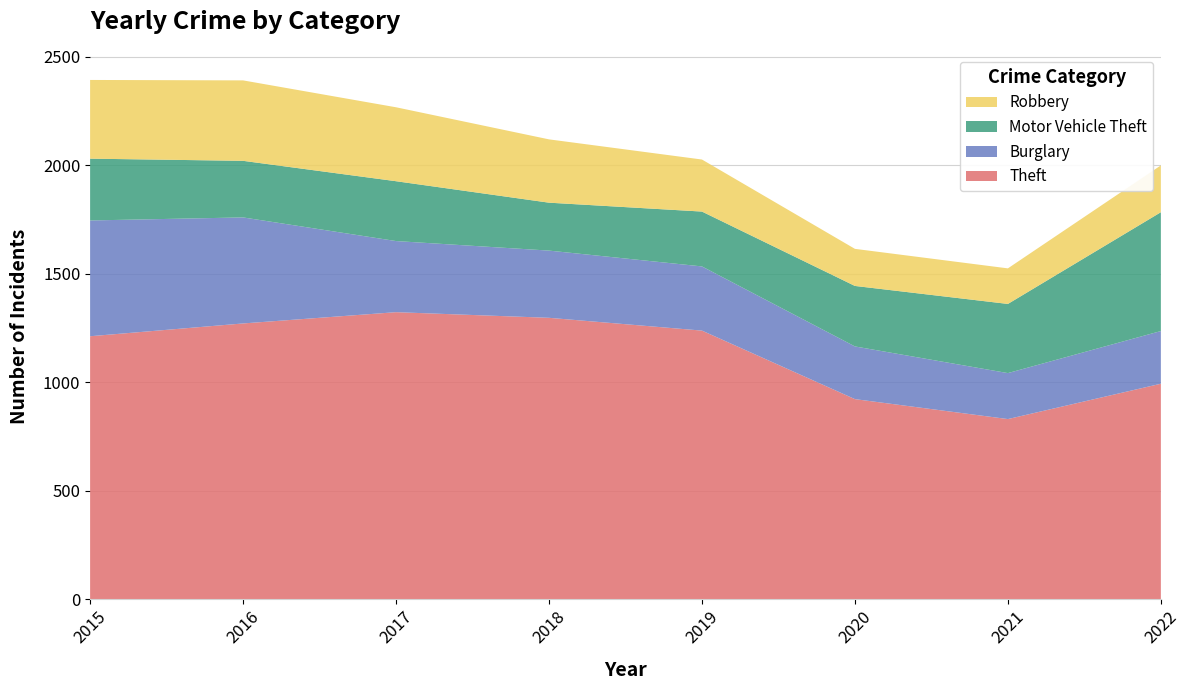

Reading left to right, transcribe all the data shown in this chart.

Theft: 2015=1212	2016=1271	2017=1323	2018=1297	2019=1238	2020=922	2021=830	2022=993
Burglary: 2015=534	2016=489	2017=328	2018=310	2019=296	2020=243	2021=212	2022=243
Motor Vehicle Theft: 2015=285	2016=261	2017=276	2018=221	2019=253	2020=279	2021=319	2022=548
Robbery: 2015=363	2016=371	2017=341	2018=292	2019=240	2020=171	2021=164	2022=216